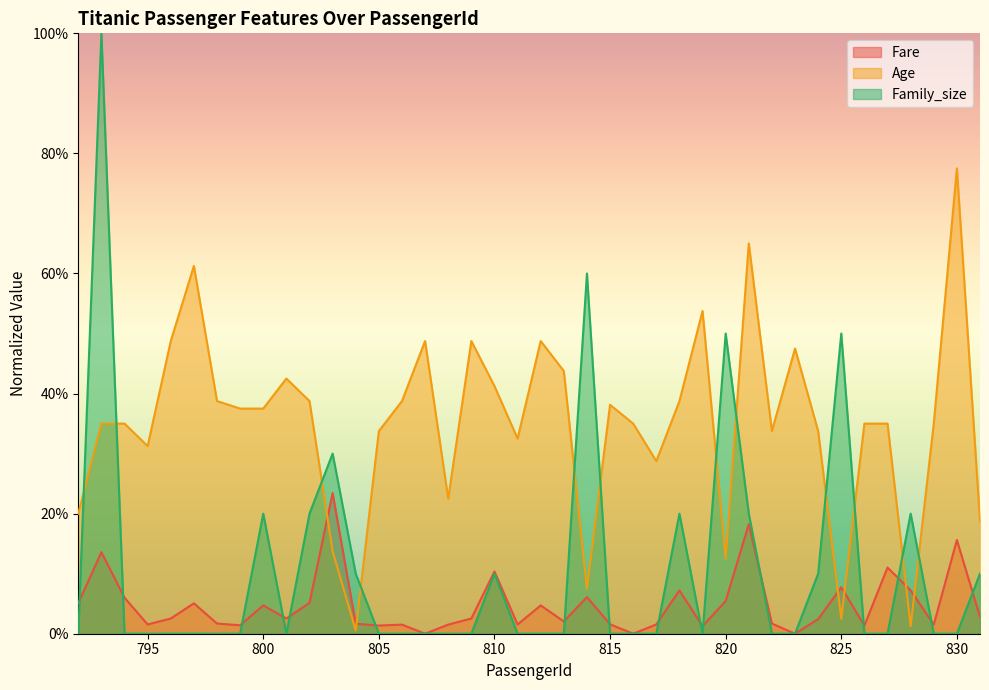

How many distinct data groups are displayed?

3